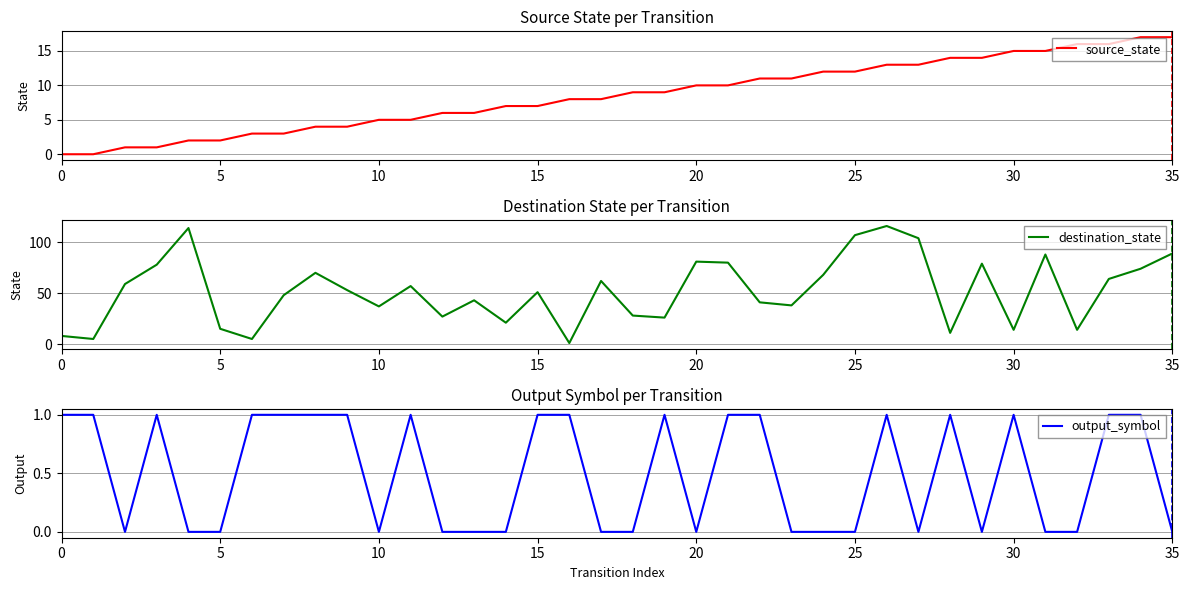

How many lines are shown in the chart?

3